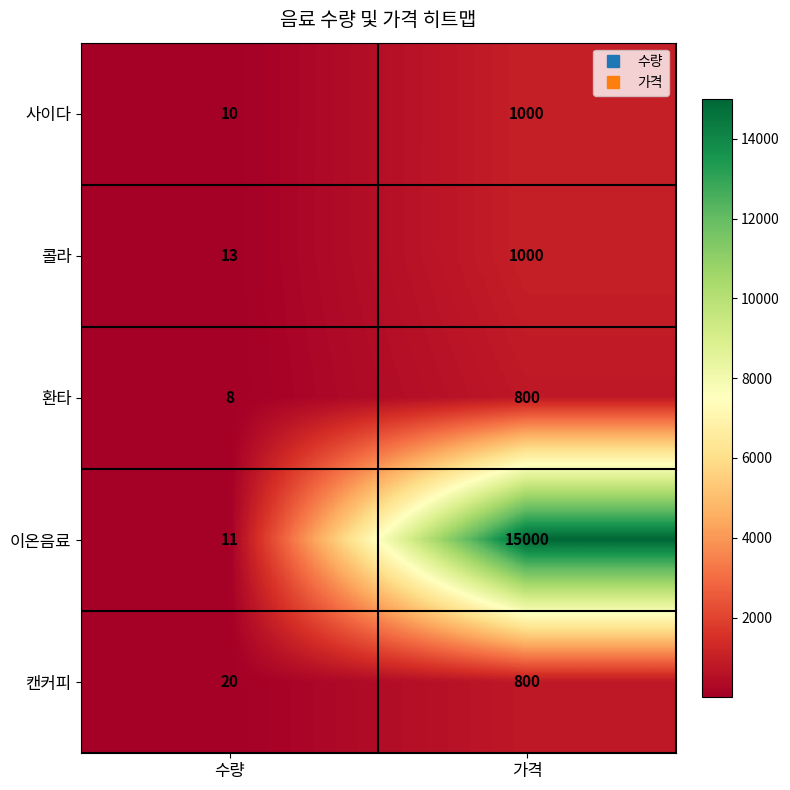

How many distinct data groups are displayed?

5